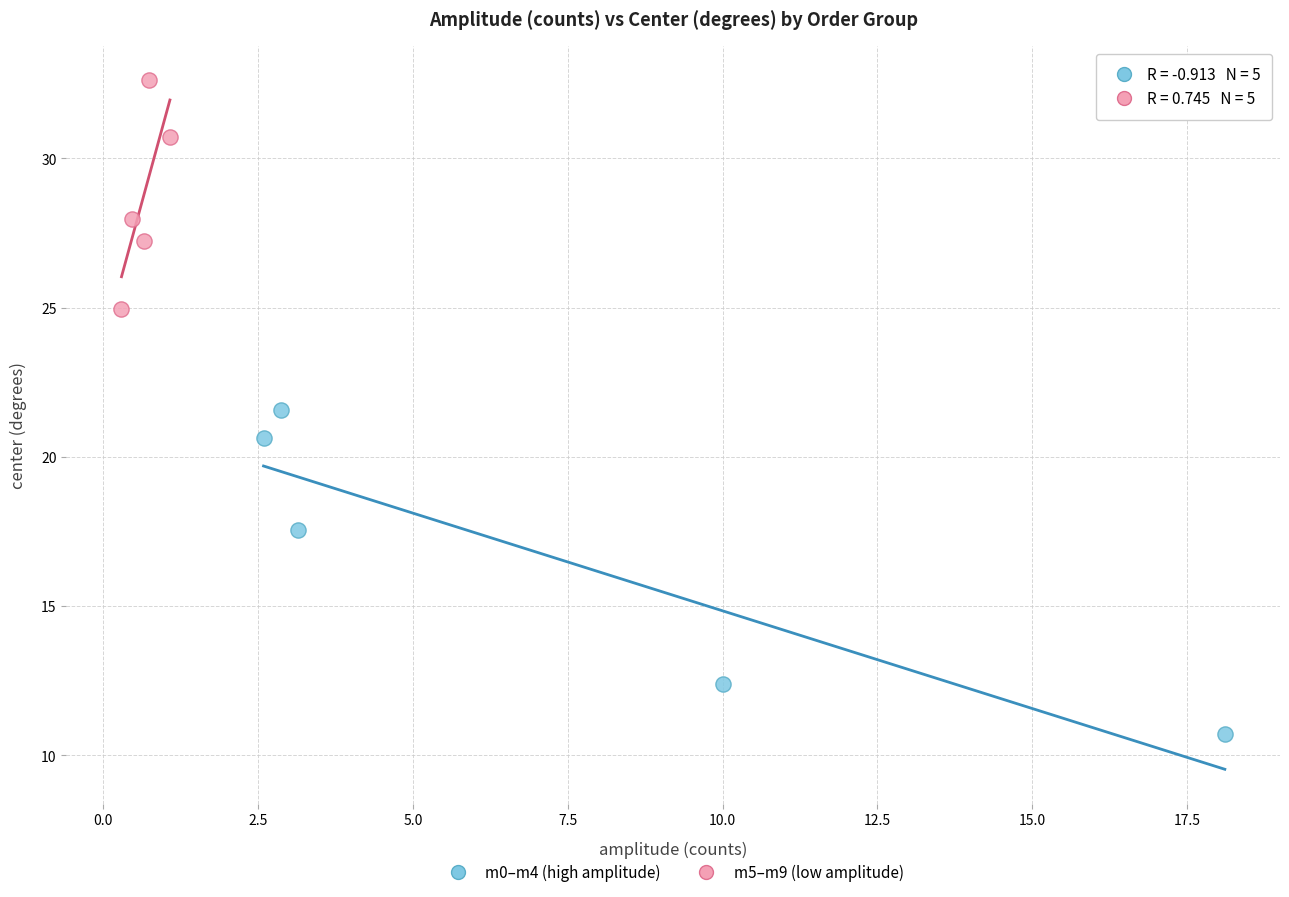

Which series has the widest spread of Y values?

m0–m4 (high amplitude)